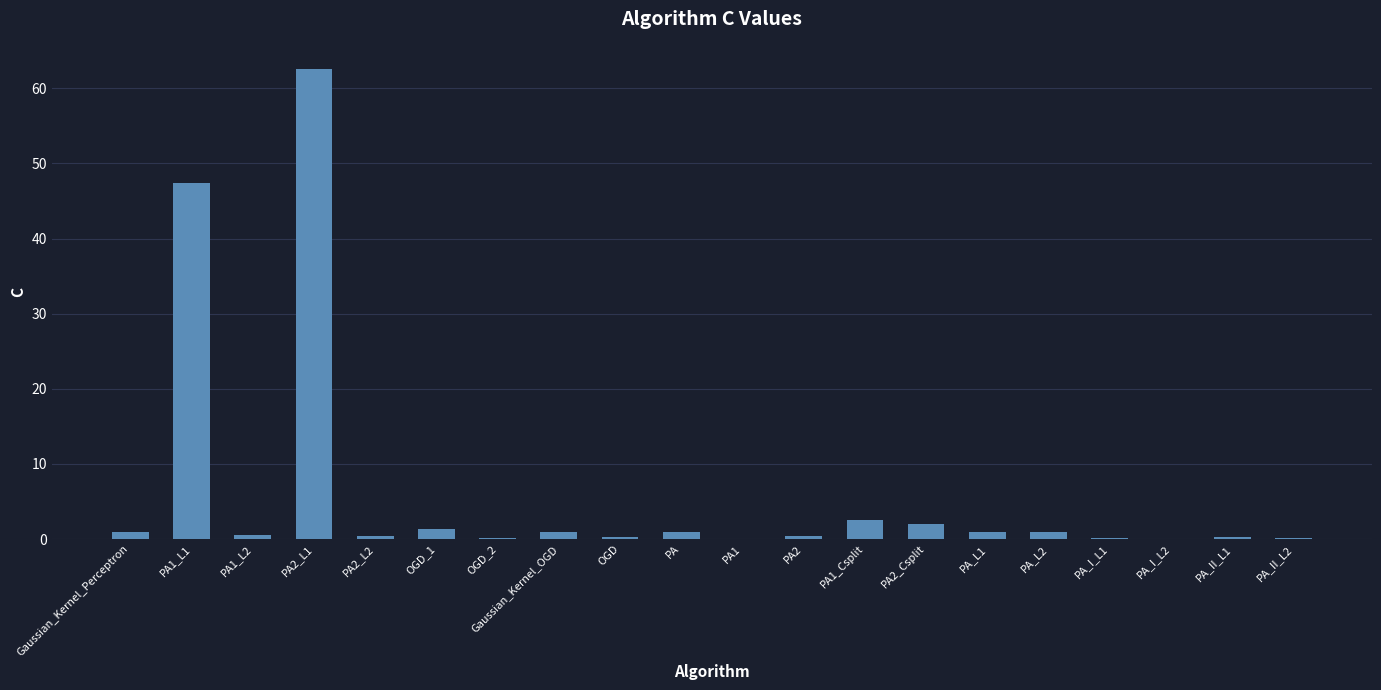

What is the sum of the values at PA_L2 and PA1_Csplit?

3.6